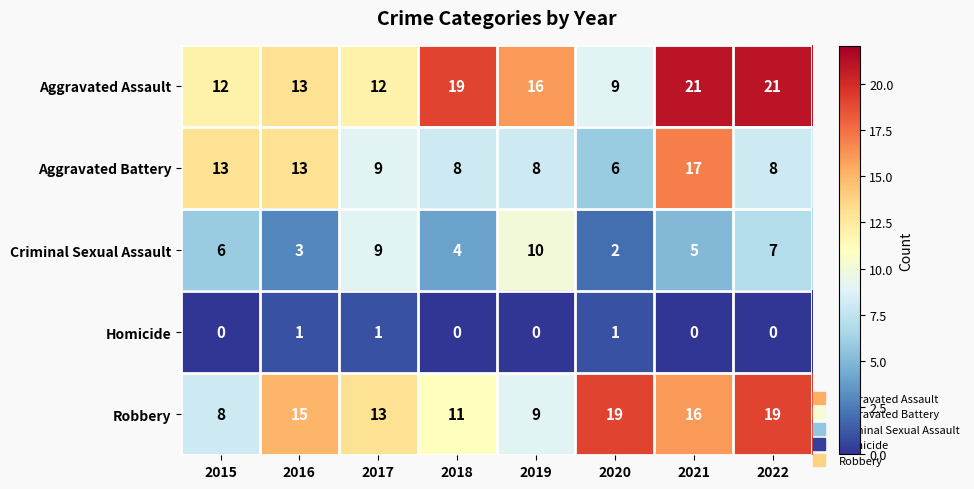

Rank the series by their maximum value, from lowest to highest.

Homicide, Criminal Sexual Assault, Aggravated Battery, Robbery, Aggravated Assault